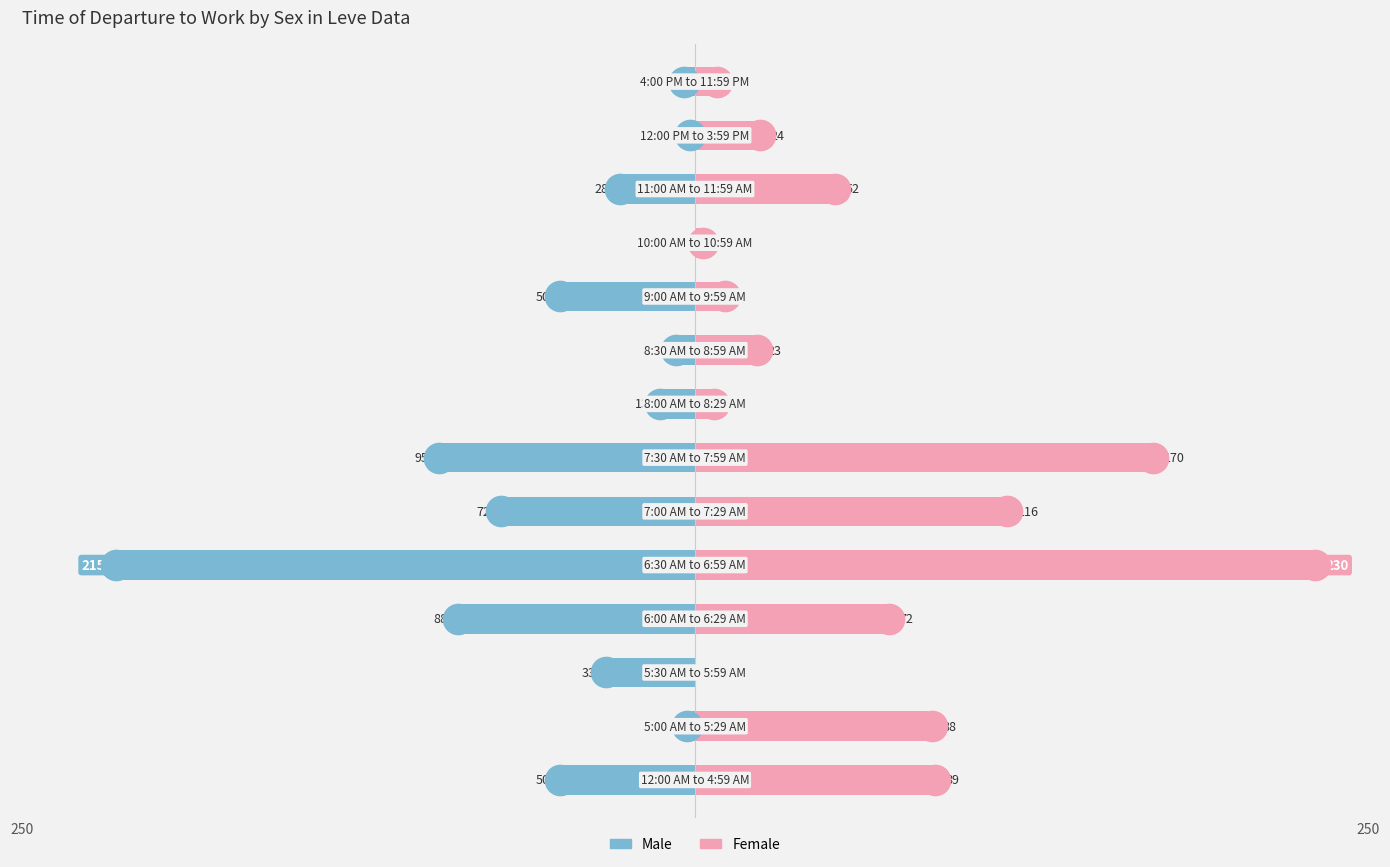

What is the label of the 12th bar from the right?

2